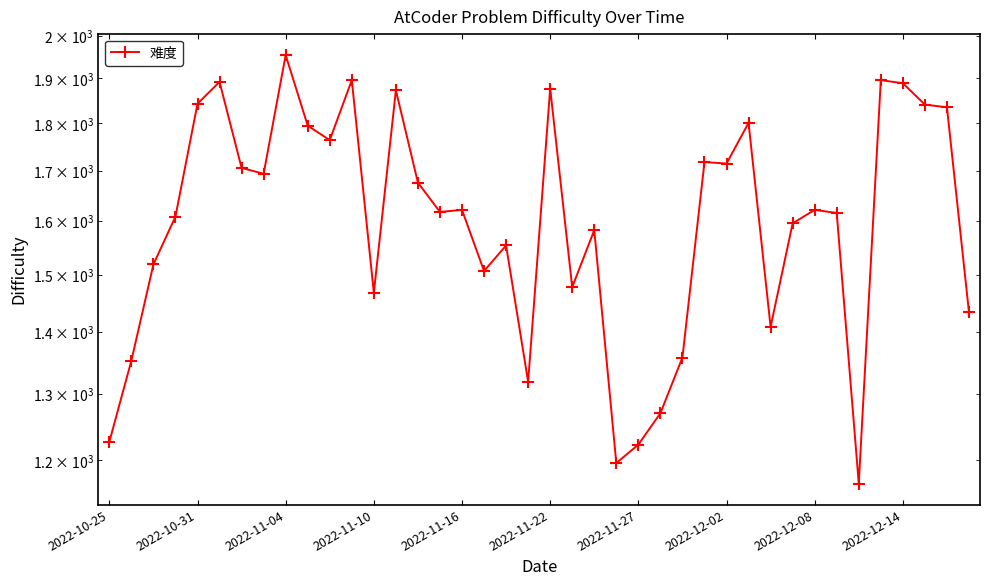

What is the value of the 19th point from the left?

1554